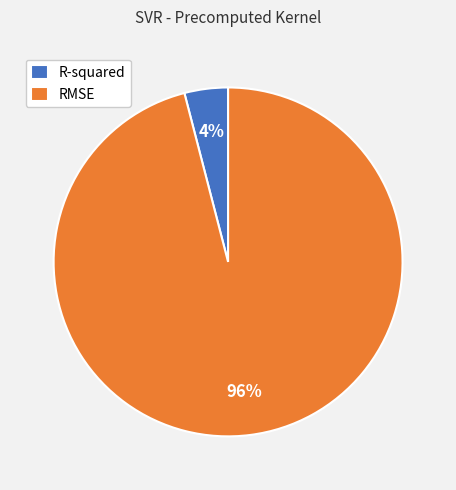

To the nearest percent, what percentage of the pie is R-squared?

4%